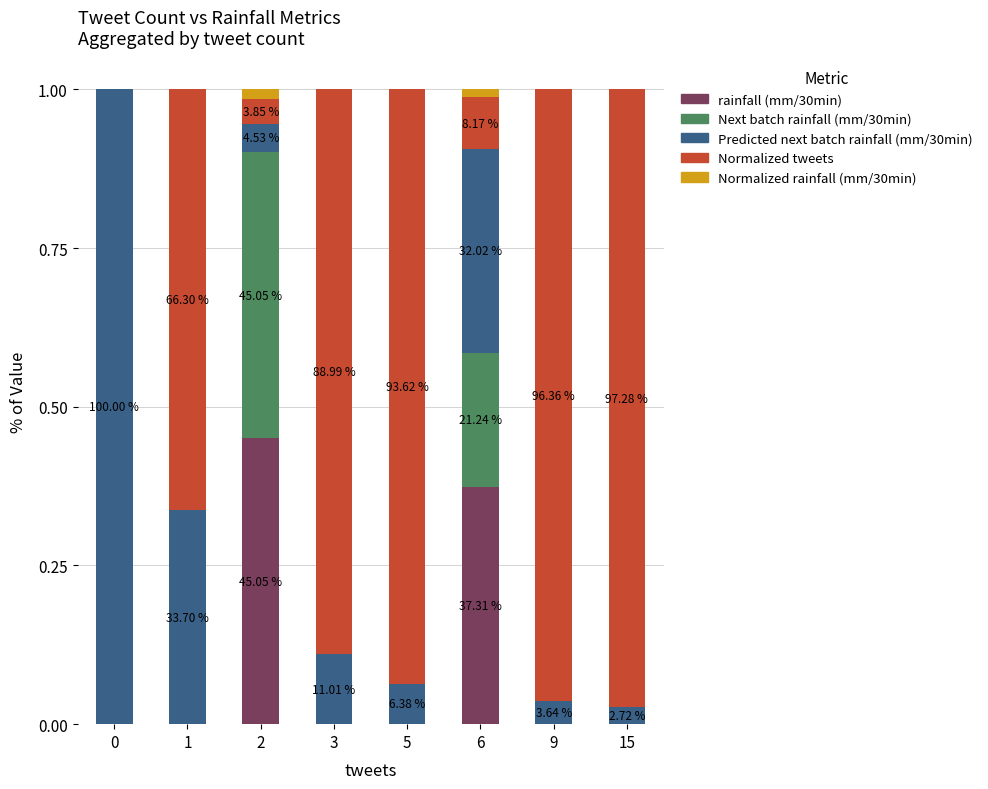

How many series are shown in this chart?

5